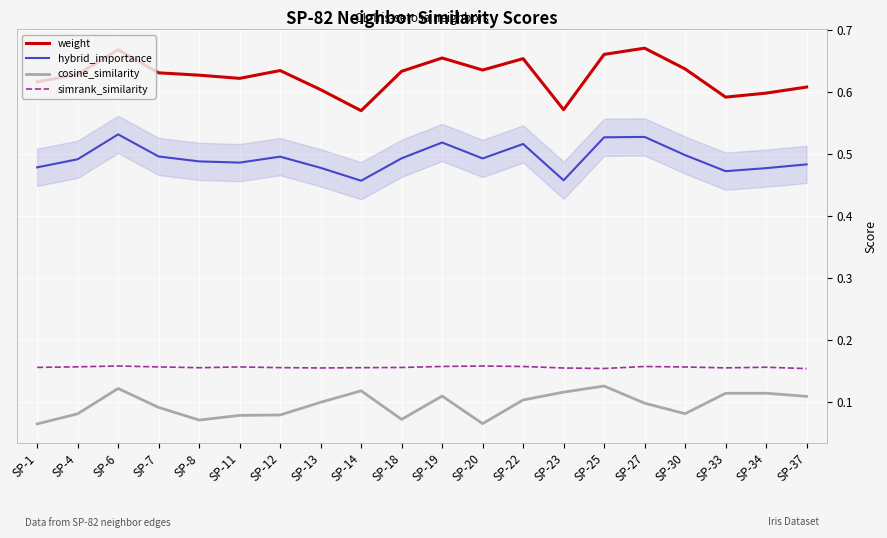

Which series has the largest total across all categories?

weight